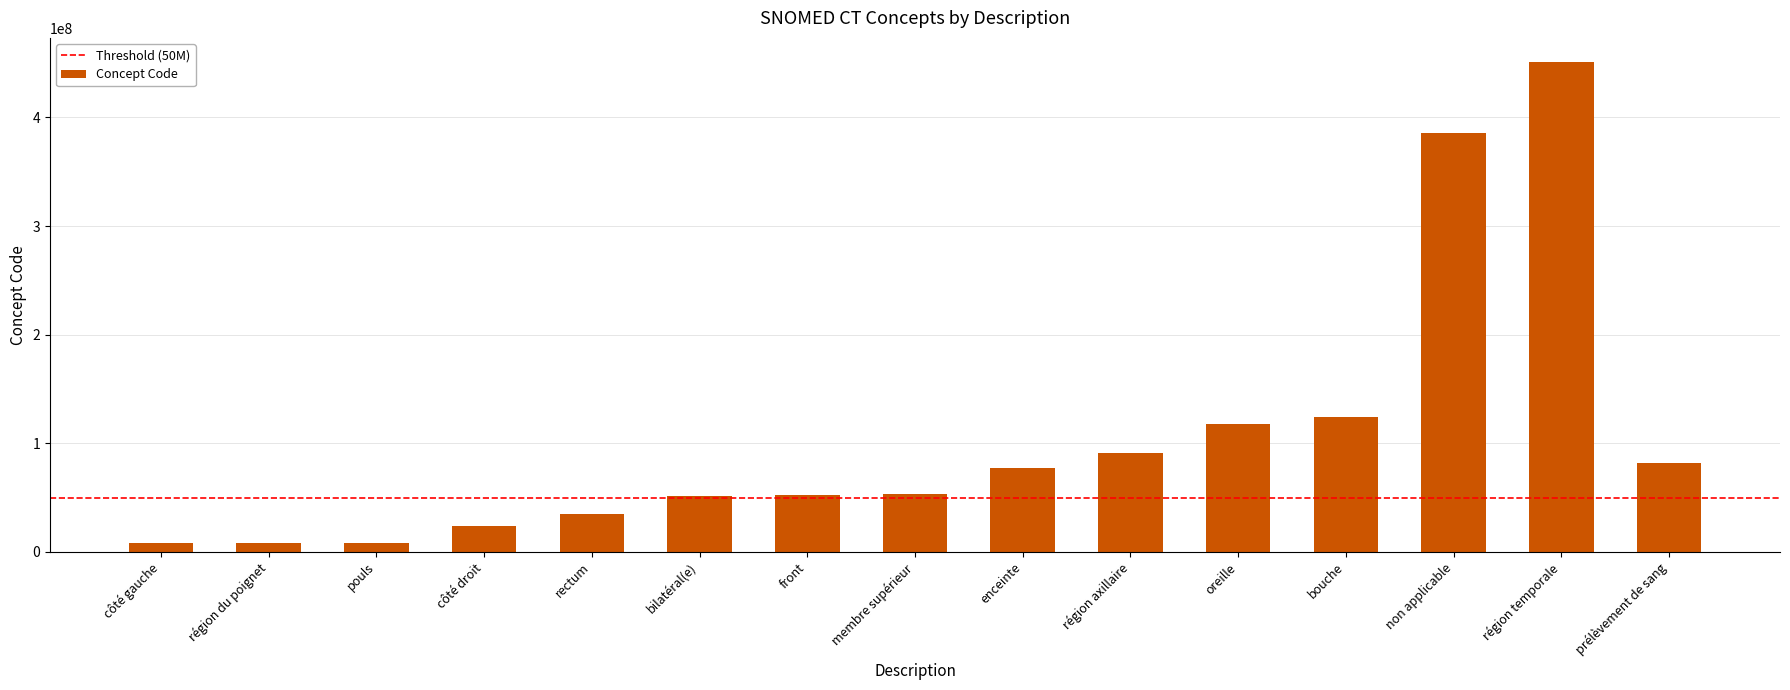

Where is the data nearest to the value 229246000?

bouche